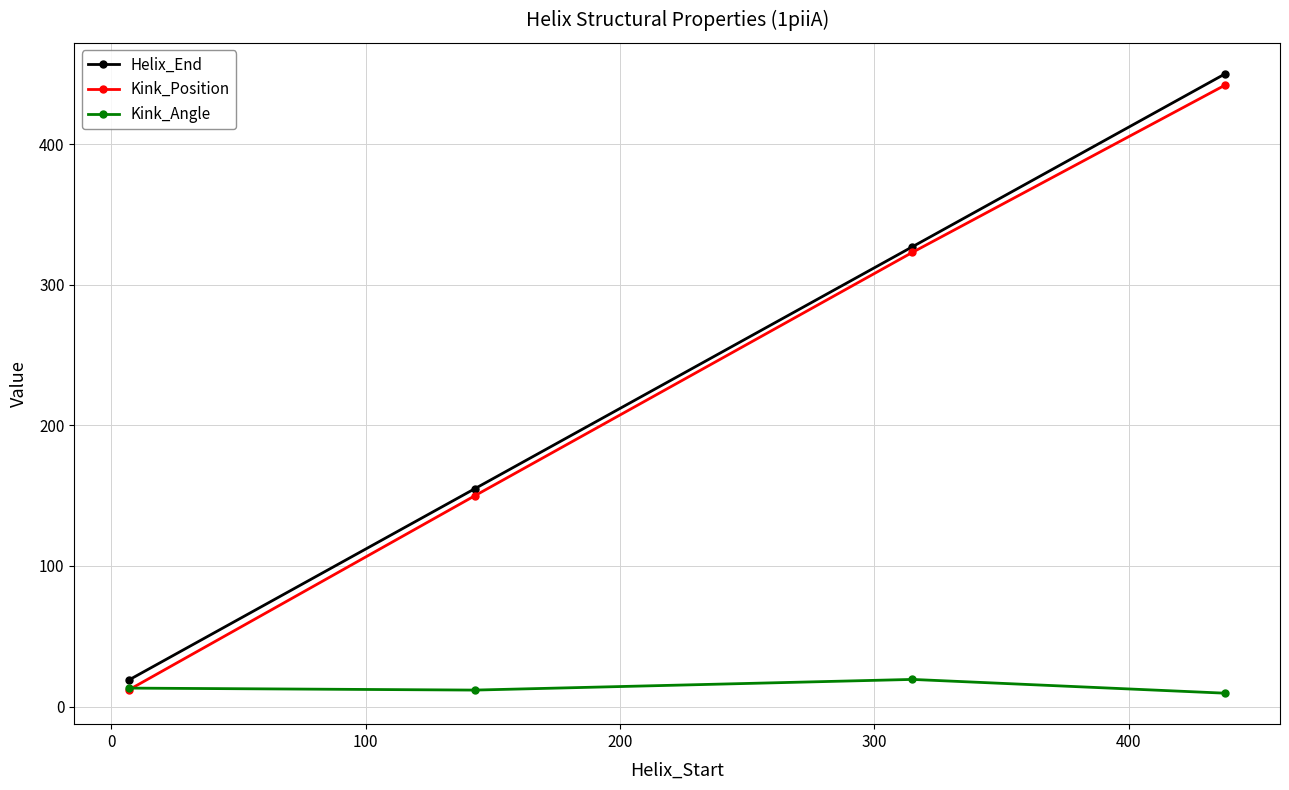

True or false: Helix_End and Kink_Angle intersect in this chart.

False